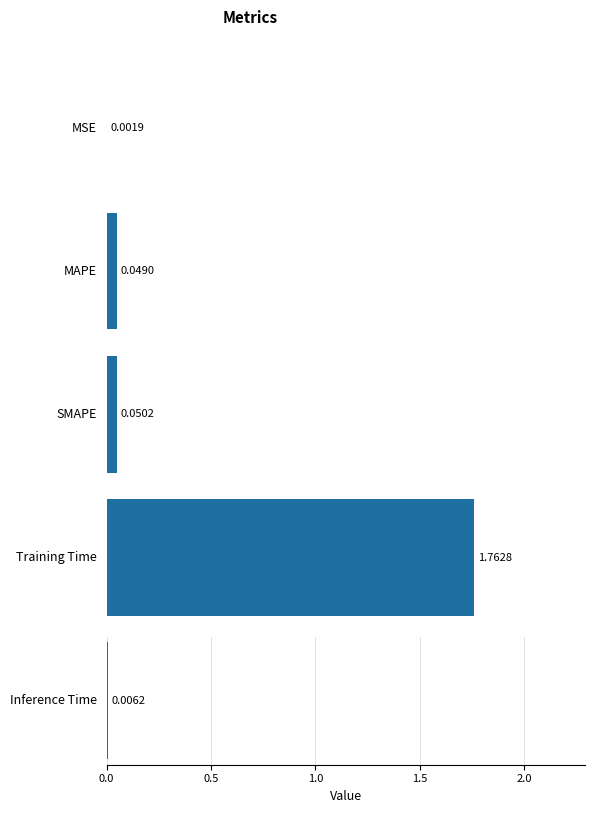

The chart shows a value of 0.1 at SMAPE. True or false?

True